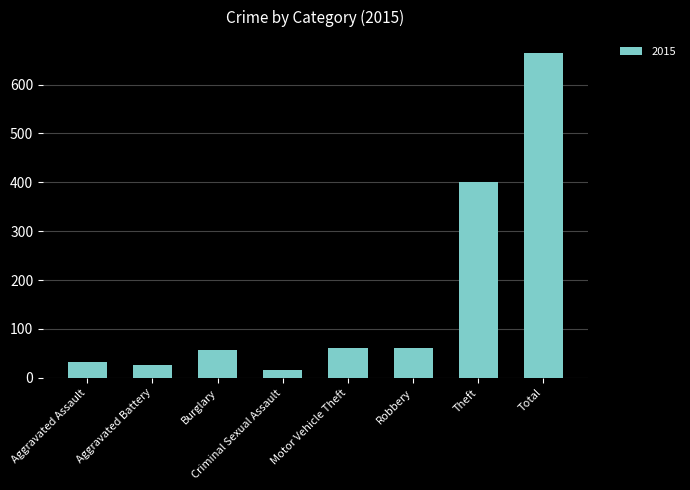

Read the value at Robbery, to the nearest 50.

50